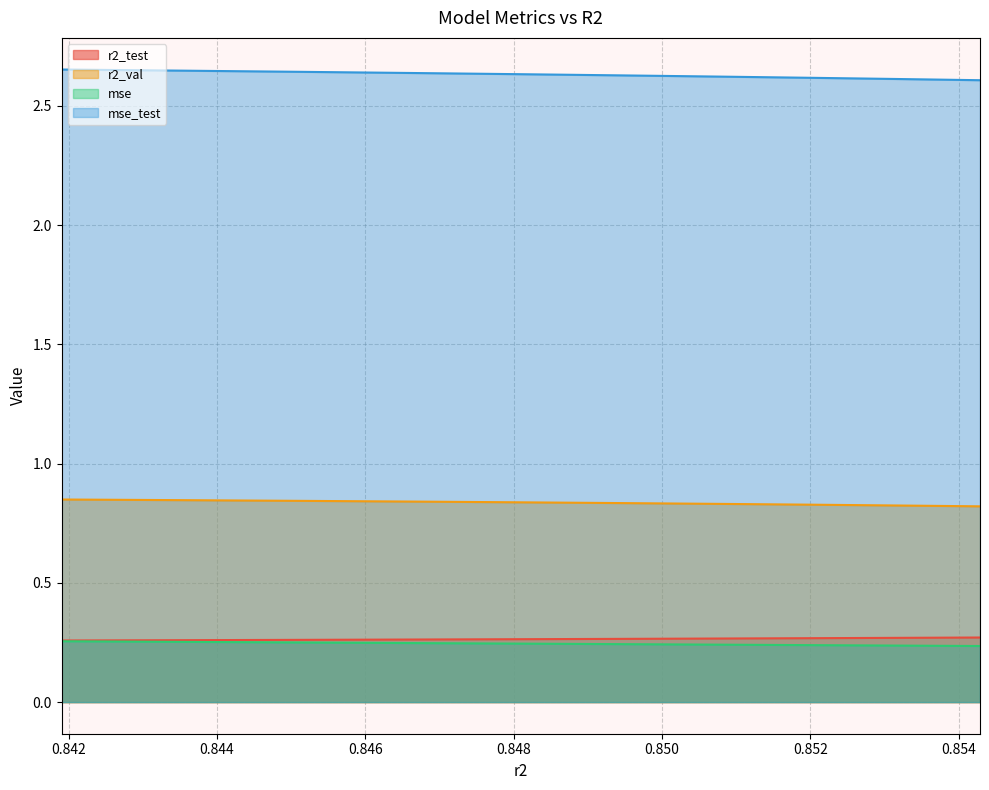

True or false: r2_val and mse_test intersect in this chart.

False